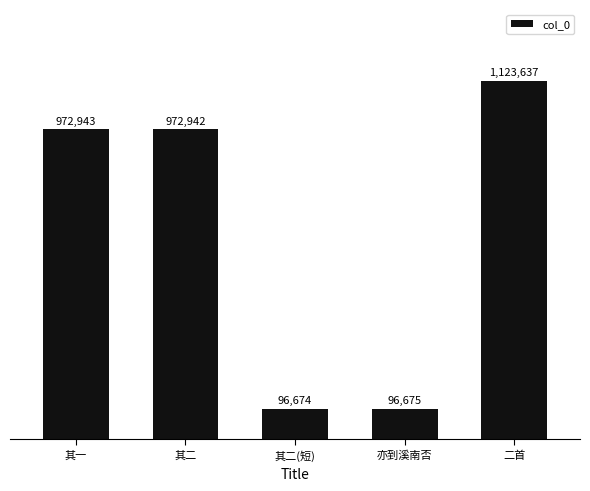

At which label does the data first exceed 972942?

其一